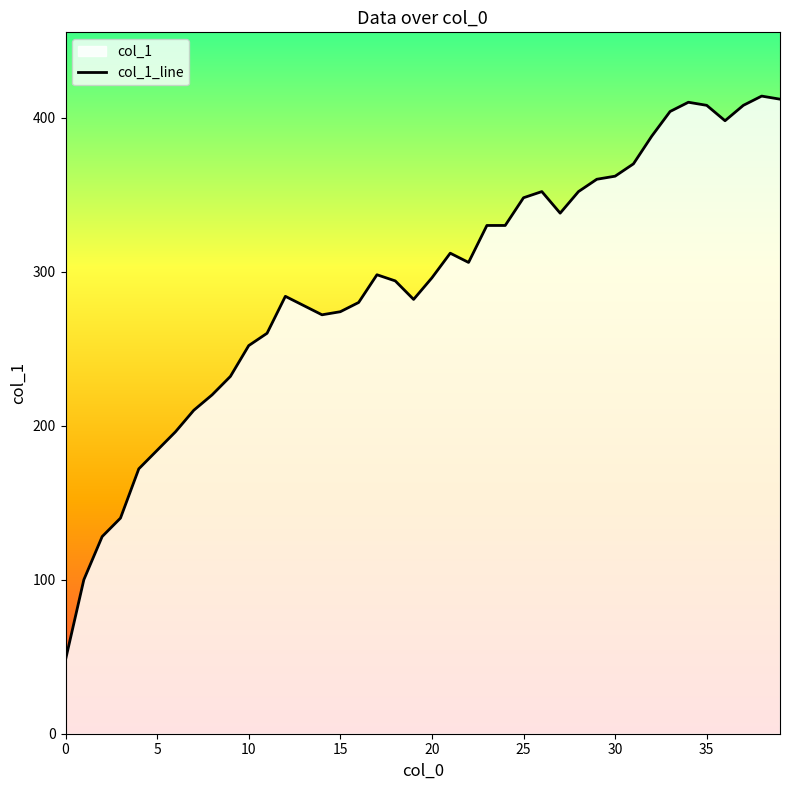

Reading left to right, transcribe all the data shown in this chart.

48	100	128	140	172	184	196	210	220	232	252	260	284	278	272	274	280	298	294	282	296	312	306	330	330	348	352	338	352	360	362	370	388	404	410	408	398	408	414	412